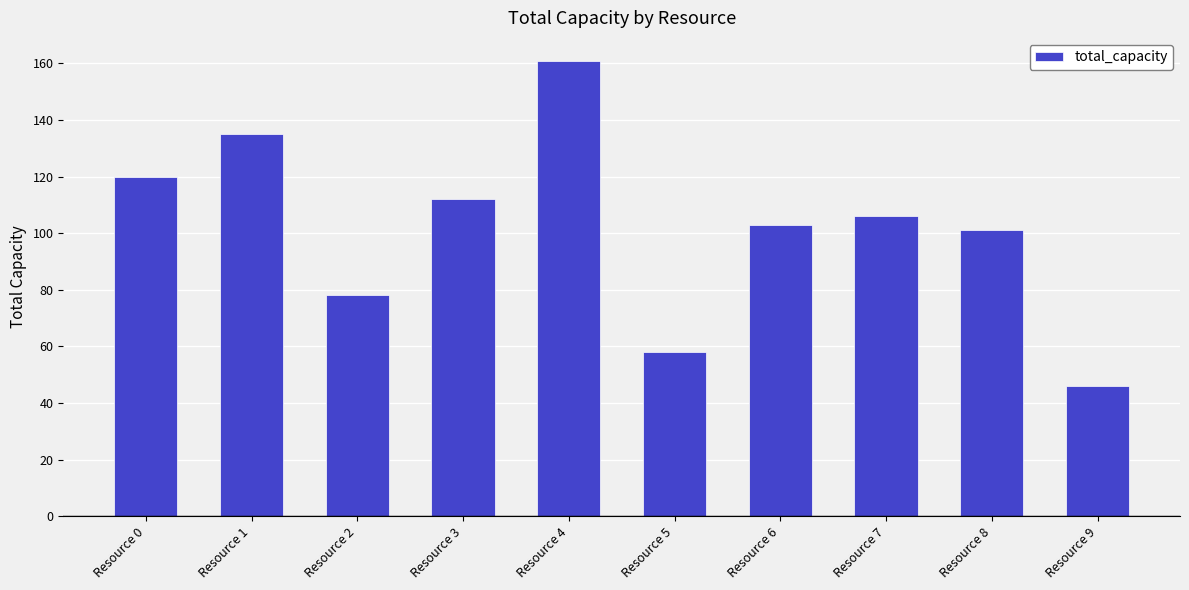

The chart shows a value of 103 at Resource 6. True or false?

True